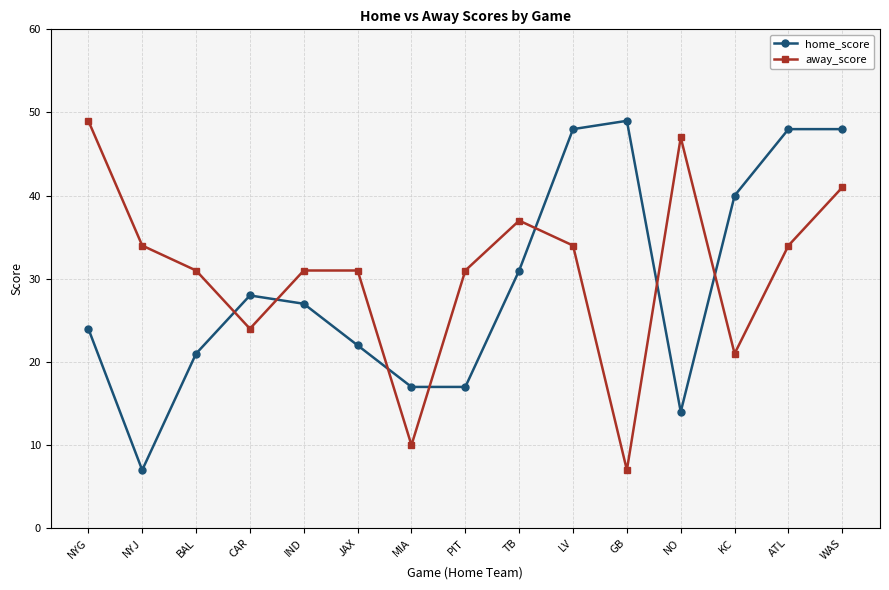

What is the minimum value for home_score?

7